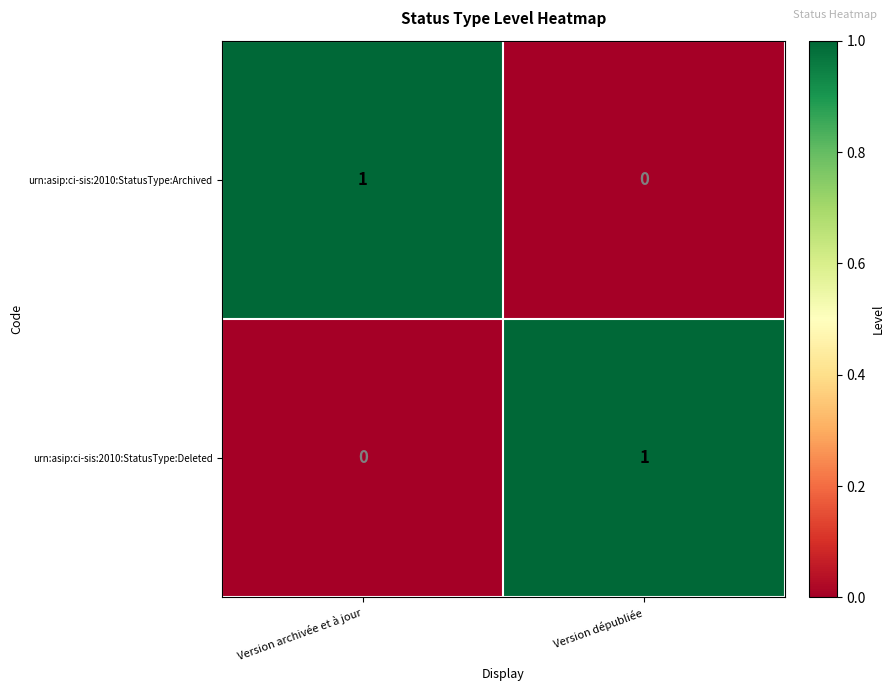

Is it true that urn:asip:ci-sis:2010:StatusType:Deleted equals 2 at Version dépubliée?

False